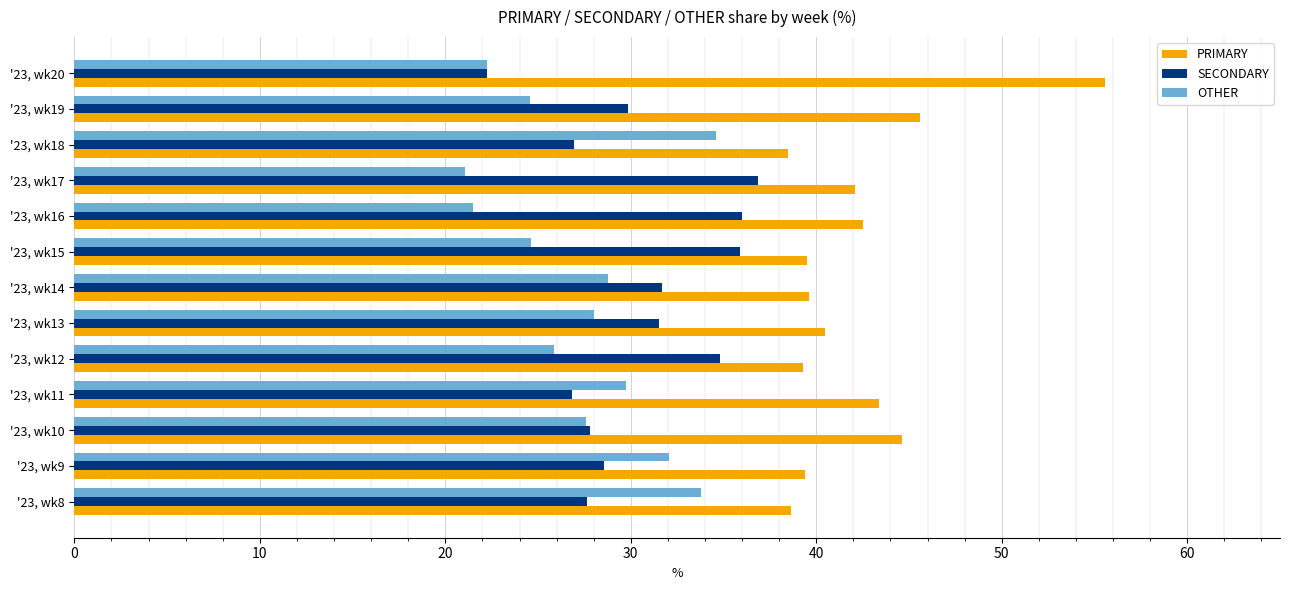

Rank the categories by PRIMARY value from highest to lowest.

'23, wk20, '23, wk19, '23, wk10, '23, wk11, '23, wk16, '23, wk17, '23, wk13, '23, wk14, '23, wk15, '23, wk9, '23, wk12, '23, wk8, '23, wk18